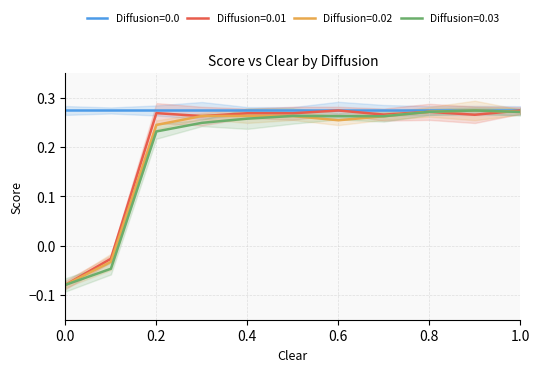

What is the difference between the maximum and minimum values in the Diffusion=0.02 series?

0.4